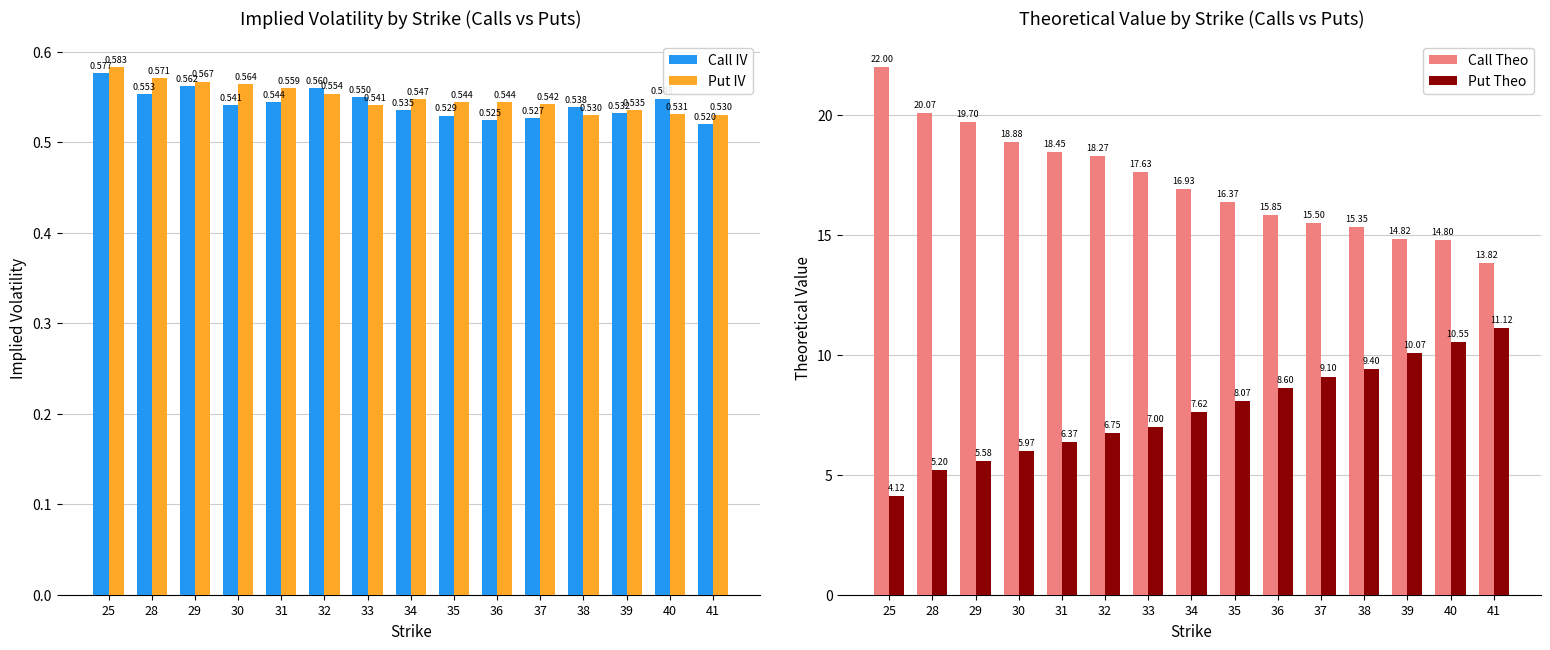

Count the number of data series in this chart.

4